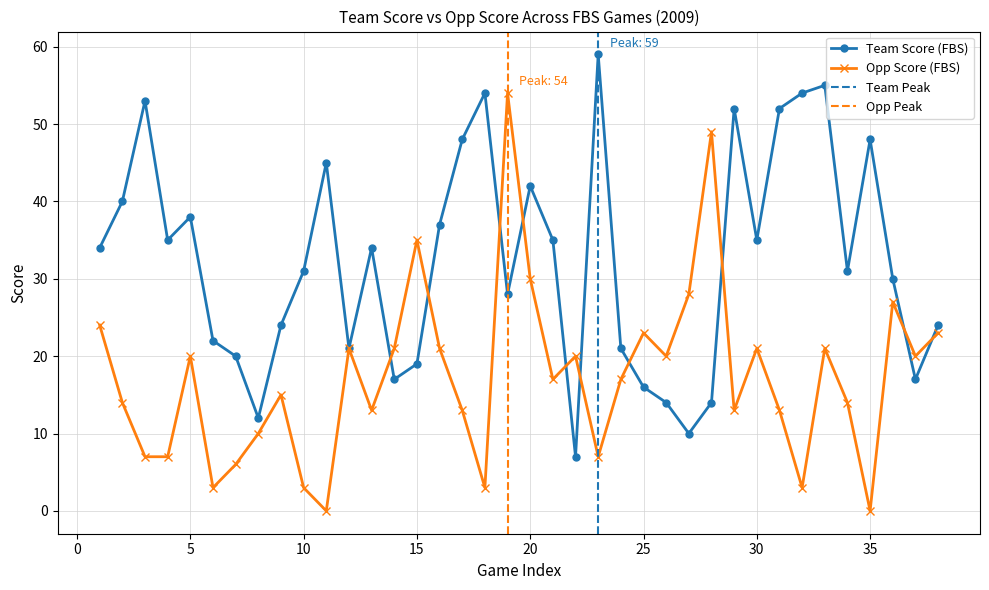

How many values in the Opp Score (FBS) series are below 17?

18